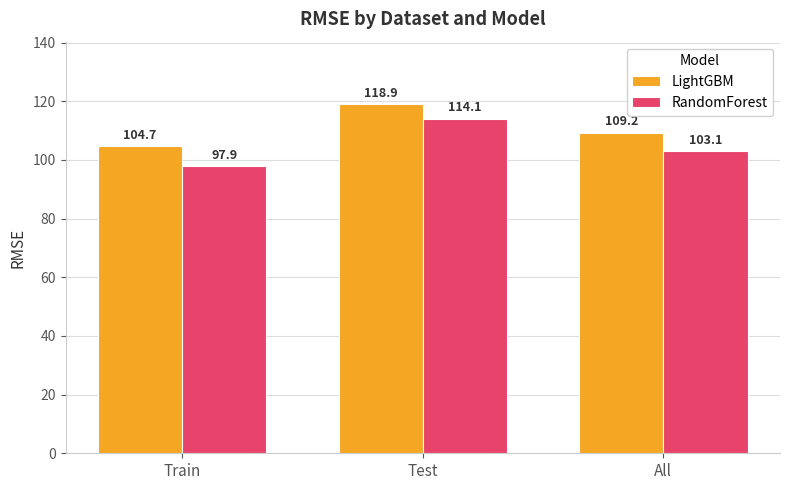

Rank the series at All from highest to lowest value.

LightGBM, RandomForest